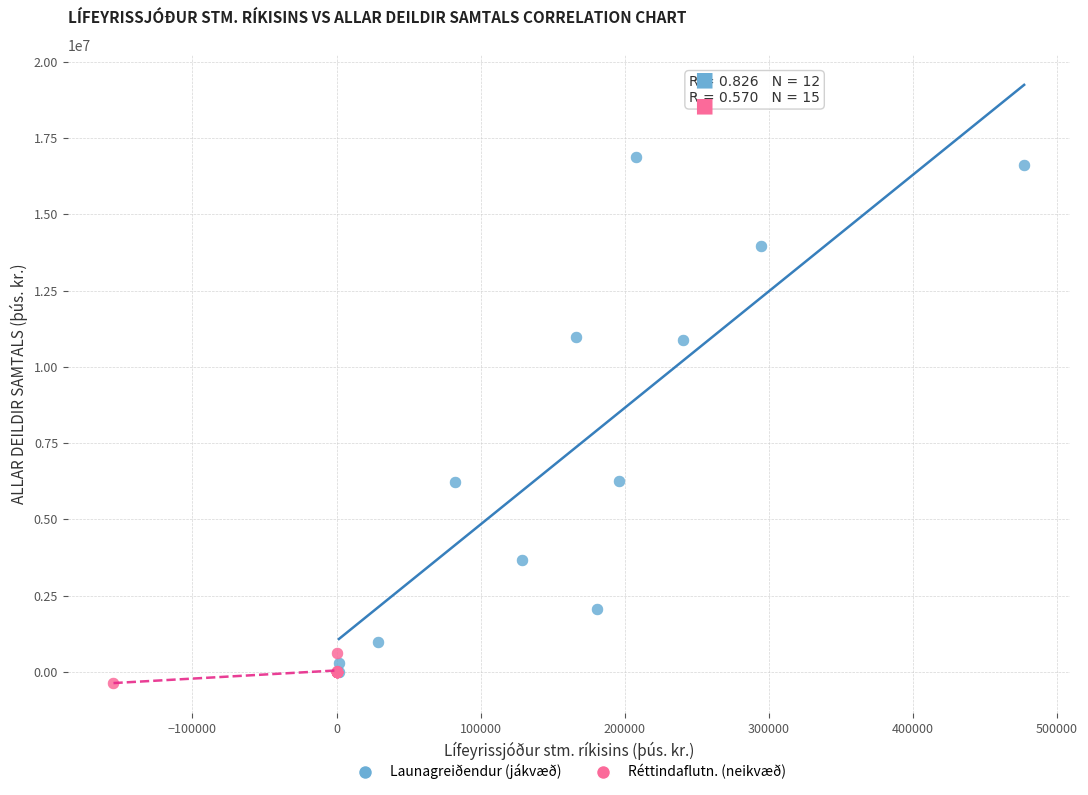

What are all the series names shown in the legend?

Launagreiðendur (jákvæð), Réttindaflutn. (neikvæð)